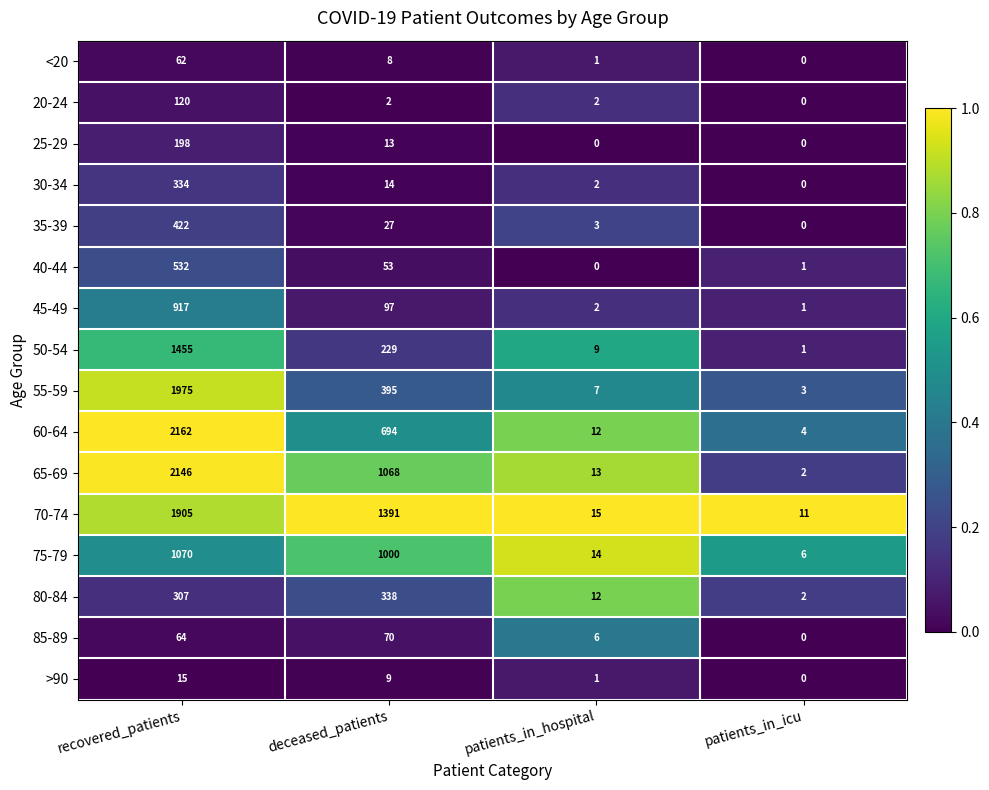

At how many categories does at least one series exceed 0?

4